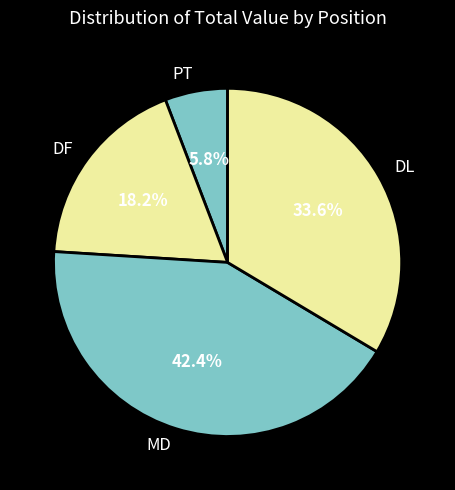

Combined, what portion of the pie is DF and PT?

24.0%